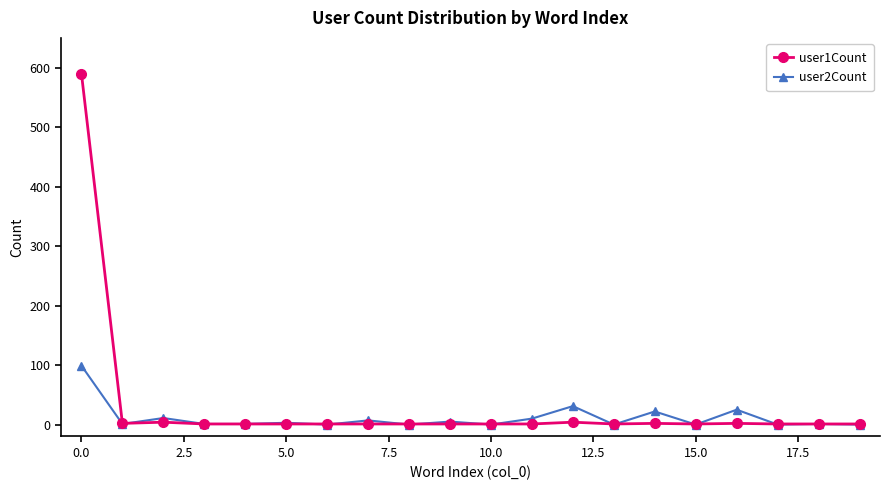

What is the difference between the maximum and minimum values in the user1Count series?

589